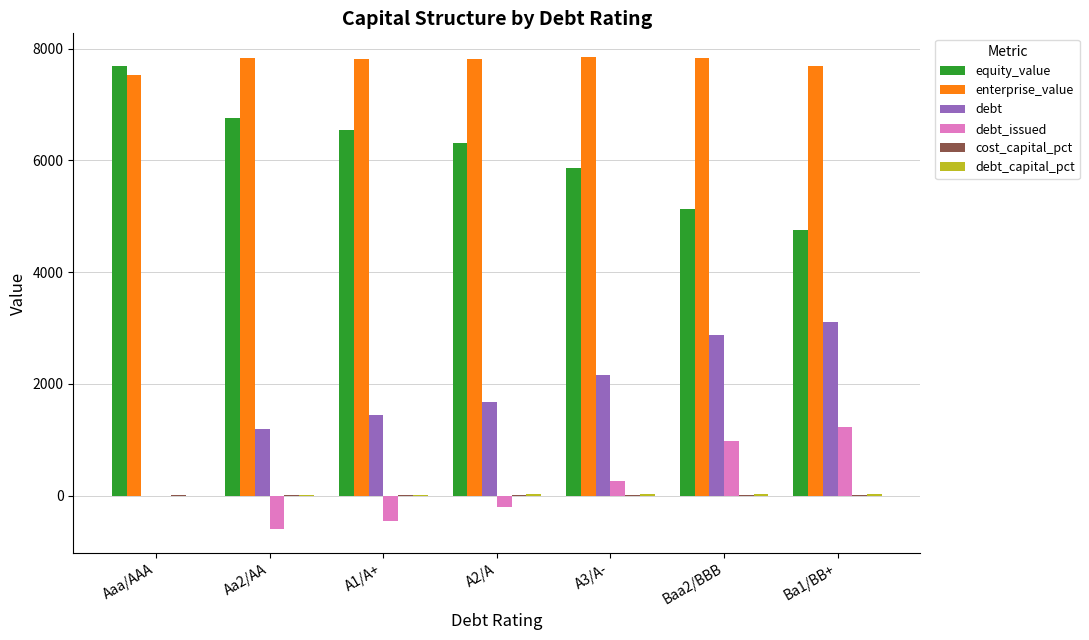

Where is debt_issued nearest to the value 312?

A3/A-